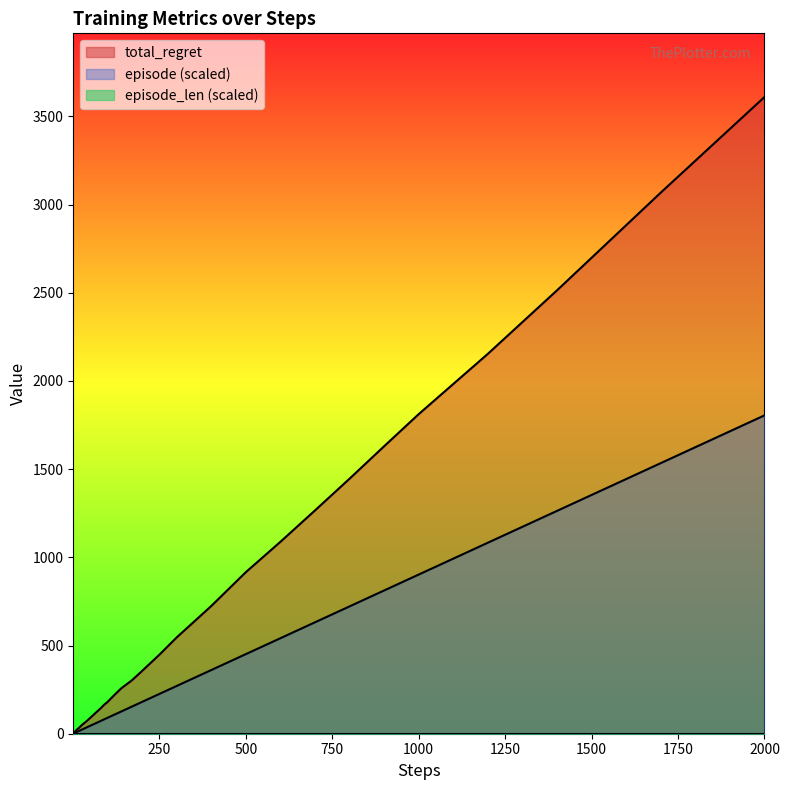

What is the maximum value for total_regret?

3610.0